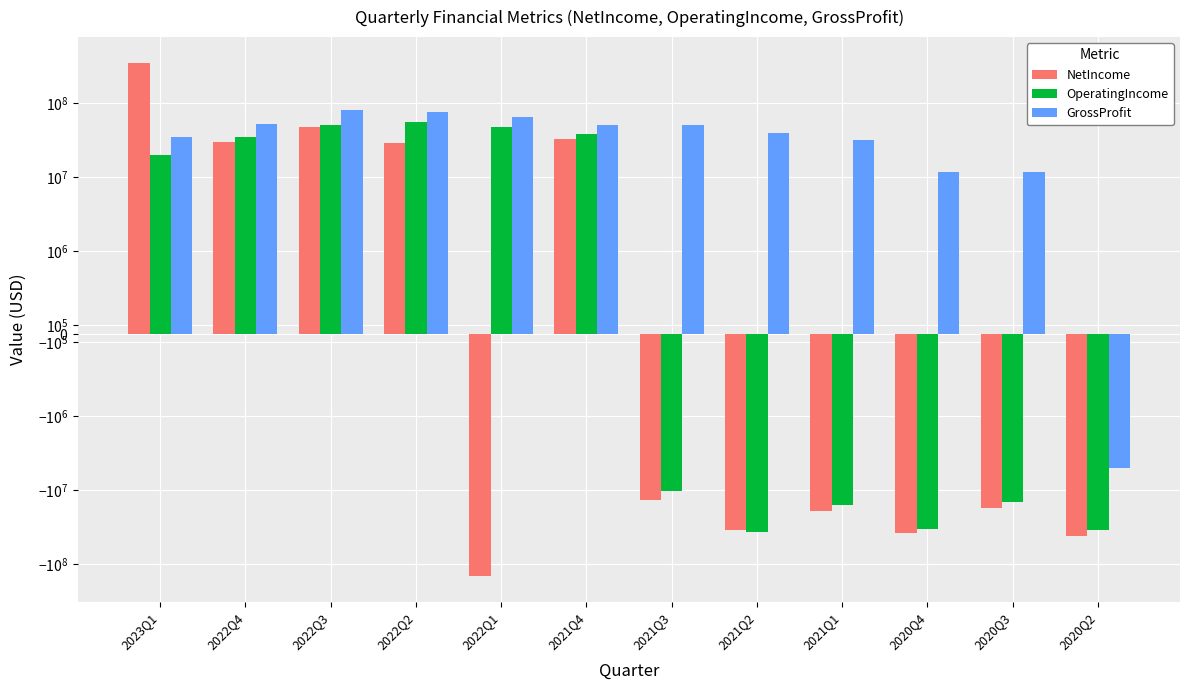

What value does the GrossProfit series have at 2022Q1, to the nearest 50?

64868000